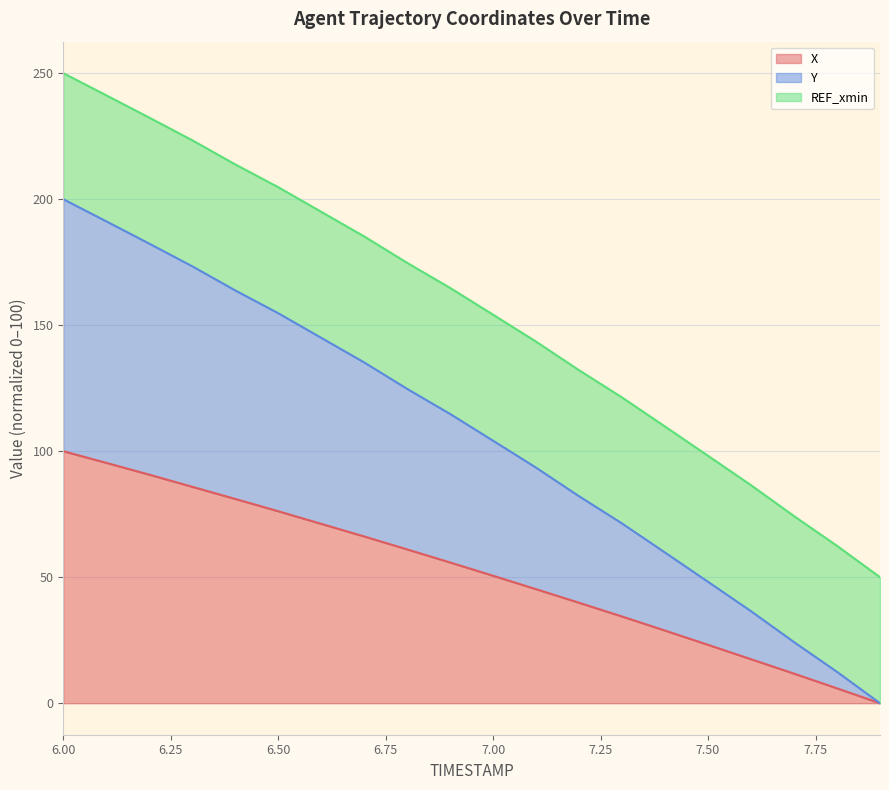

The value of Y at 6.7 is 61.7. True or false?

False